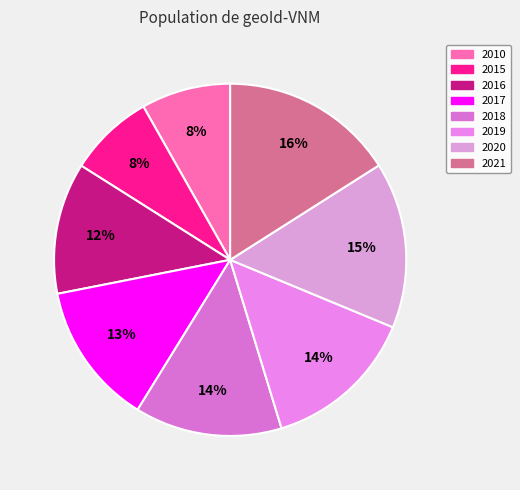

How many segments does this pie chart have?

8